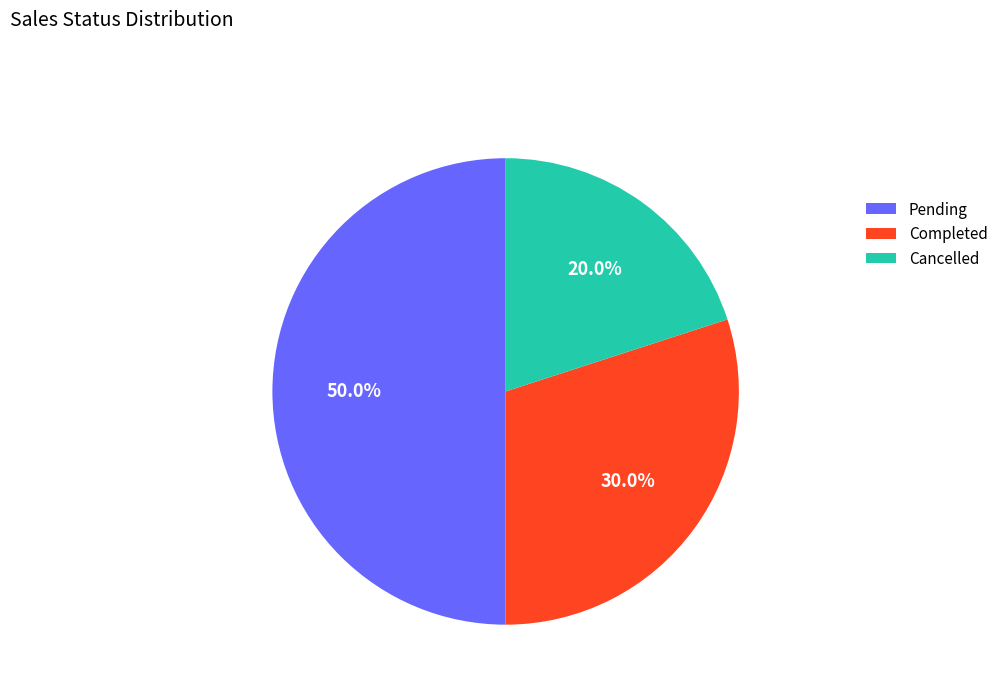

Which category has the smallest portion of the pie?

Cancelled